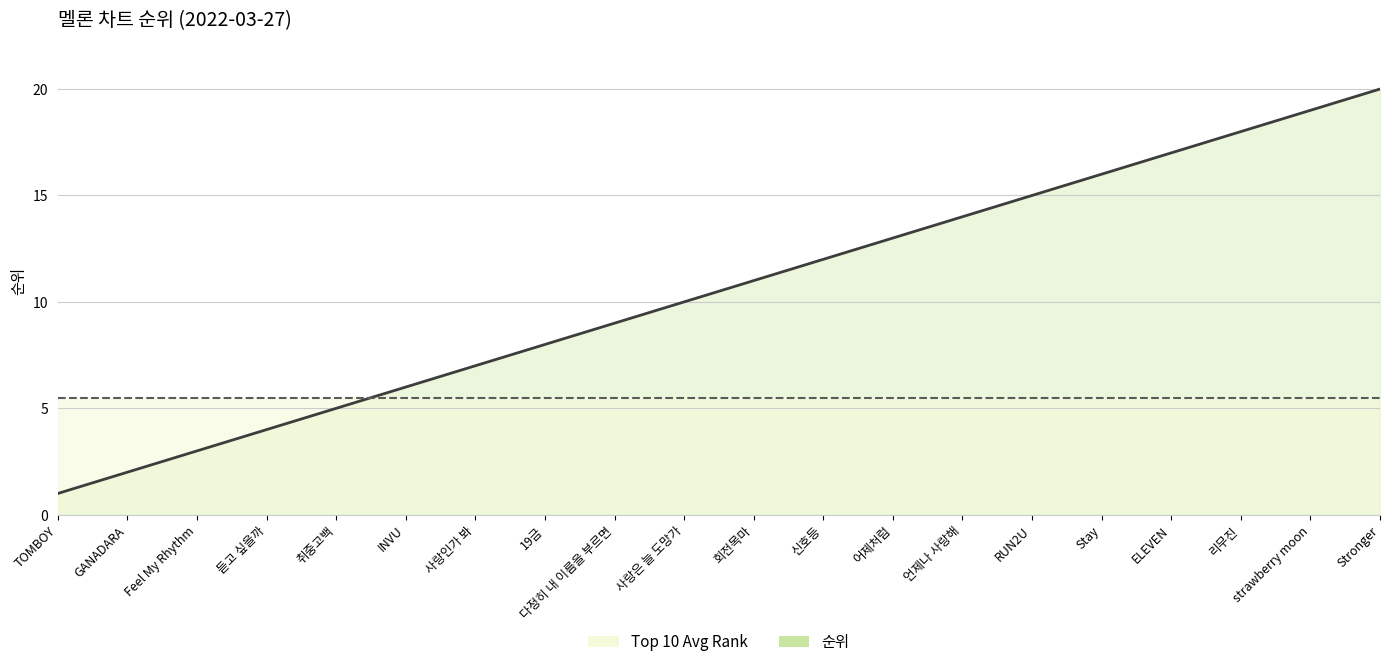

How many lines are shown in the chart?

2